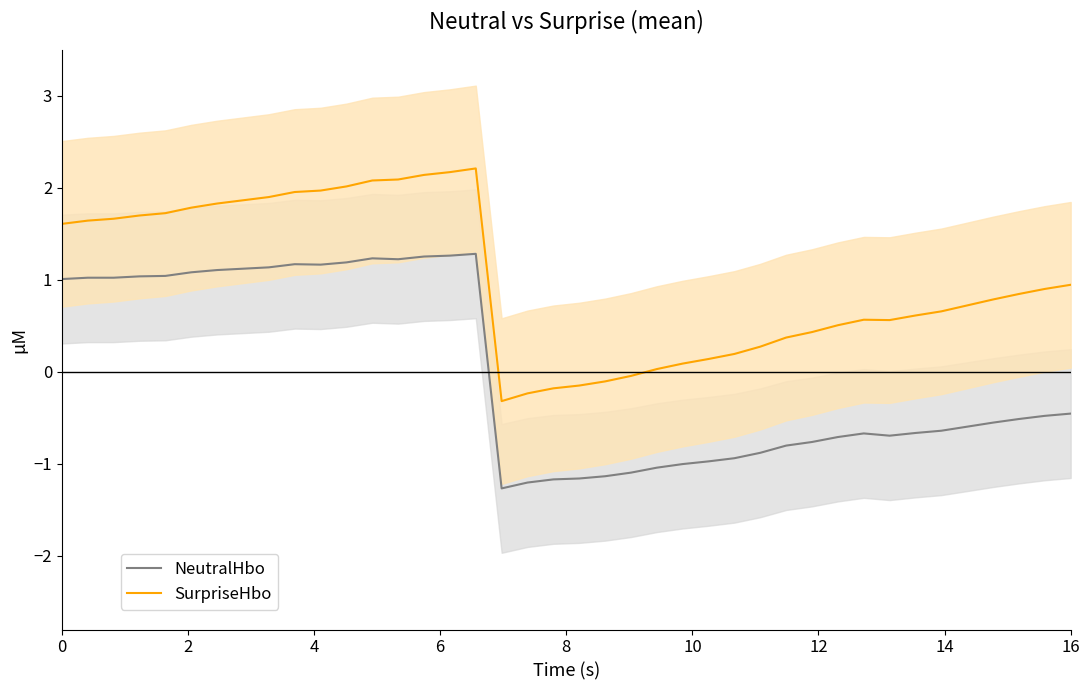

What is the value of the NeutralHbo point at the 20th from the left?

-1.2